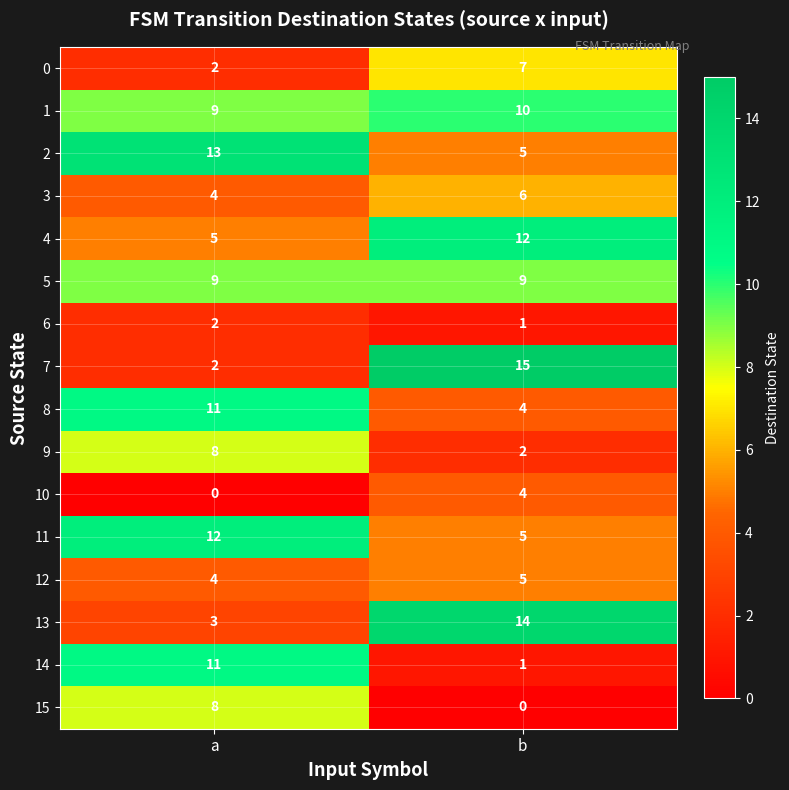

Read the 11 value at b.

5